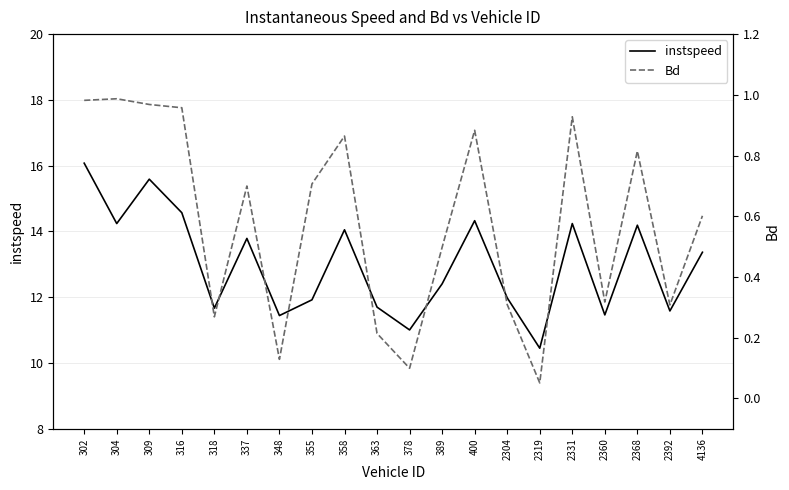

True or false: instspeed and Bd cross at least once.

False